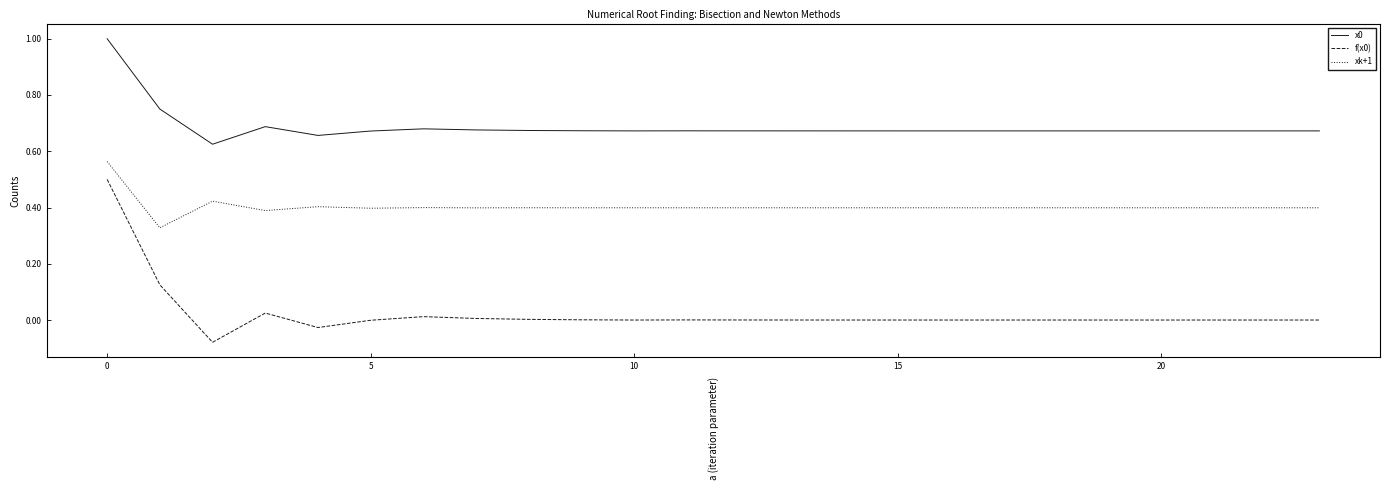

True or false: xk+1 and f(x0) intersect in this chart.

False